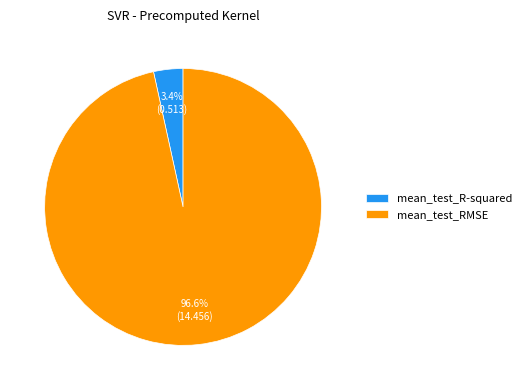

Which slice is the largest?

mean_test_RMSE